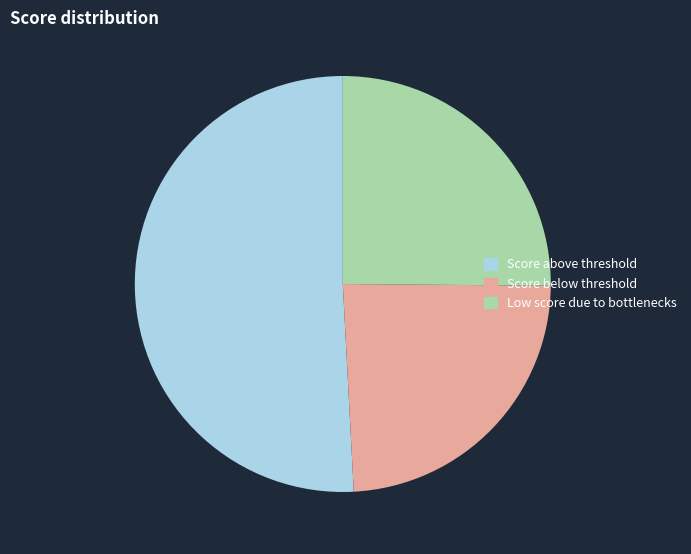

Which has a higher value, Score below threshold or Low score due to bottlenecks?

Low score due to bottlenecks